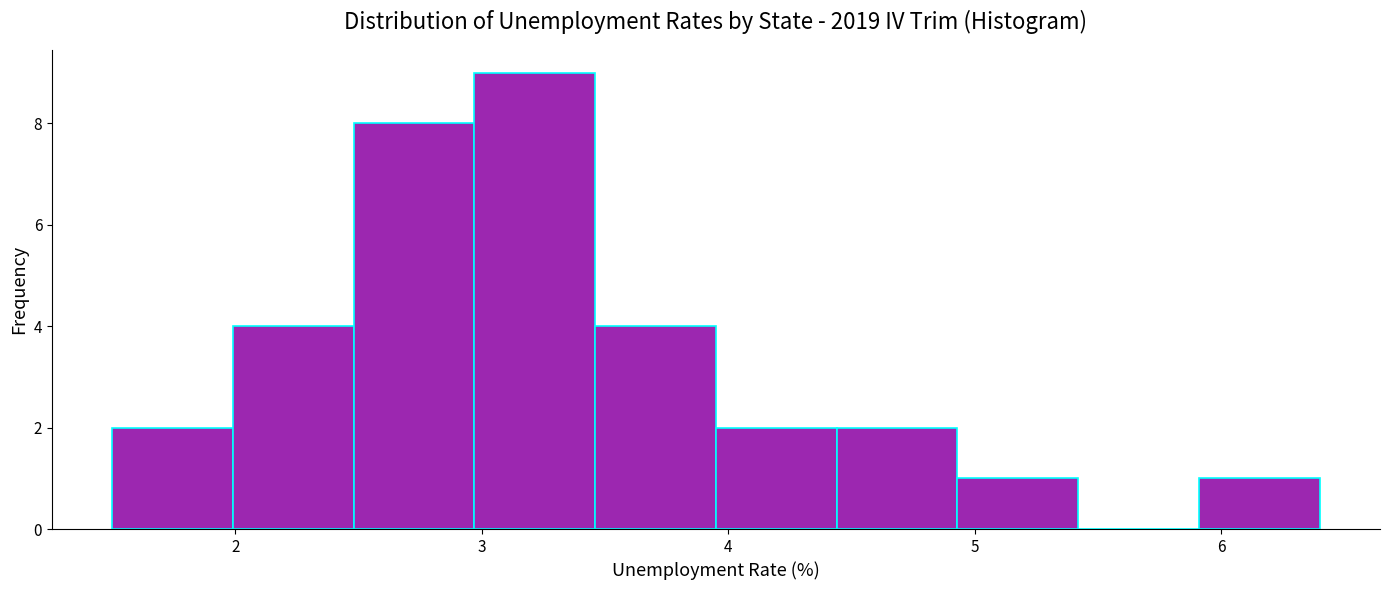

Reading left to right, list every bar in this chart as the range it spans on the x-axis followed by its height. Neither the bar edges nor the heights are printed on the chart, so give them approximately, as read against the axes.

1.50 to 1.99: 2
1.99 to 2.48: 4
2.48 to 2.97: 8
2.97 to 3.46: 9
3.46 to 3.95: 4
3.95 to 4.44: 2
4.44 to 4.93: 2
4.93 to 5.42: 1
5.42 to 5.91: 0
5.91 to 6.40: 1